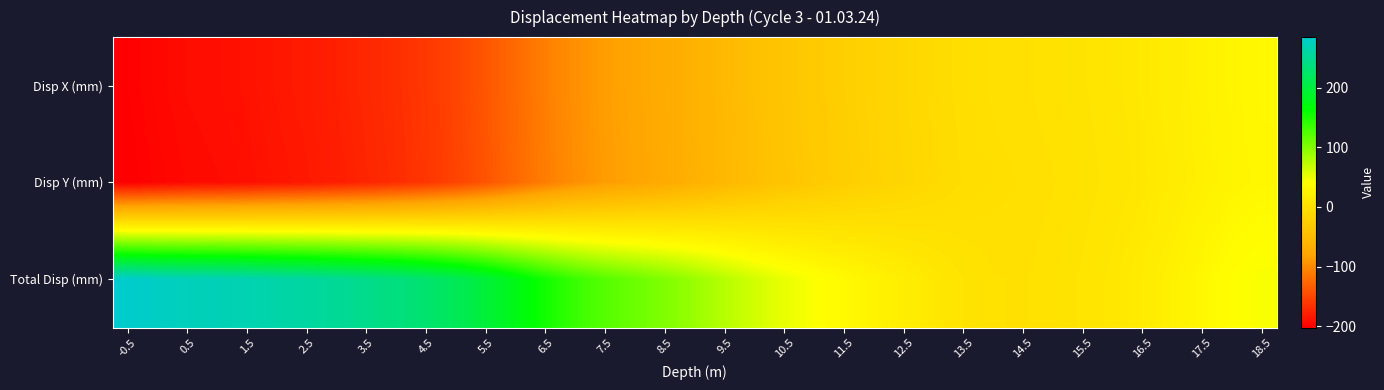

Reading left to right, extract all data points from this chart.

Disp X (mm): -200.4	-195.6	-192.4	-191.0	-188.2	-184.6	-181.7	-177.3	-172.3	-167.1	-160.5	-151.0	-138.2	-123.0	-108.0	-95.2	-85.6	-78.3	-71.0	-62.5	-53.0	-43.9	-36.0	-29.3	-23.6	-17.8	-12.6	-7.2	-2.8	-0.1	1.0	2.5	4.7	7.7	11.4	16.9	23.1	29.1	32.1
Disp Y (mm): -202.2	-197.4	-194.3	-192.9	-190.1	-186.4	-183.6	-179.1	-174.1	-168.5	-161.7	-152.2	-139.4	-124.1	-109.2	-96.5	-86.8	-79.6	-72.3	-63.8	-54.3	-45.1	-37.2	-30.6	-24.9	-19.1	-13.9	-8.5	-4.1	-1.5	-0.4	1.1	3.3	6.3	10.1	15.5	21.6	27.8	31.1
Total Disp (mm): 284.7	277.9	273.4	271.5	267.5	262.4	258.4	252.0	245.0	237.3	227.8	214.4	196.3	174.7	153.6	135.5	121.9	111.7	101.4	89.3	75.9	62.9	51.7	42.4	34.3	26.1	18.8	11.1	4.9	1.5	1.0	2.8	5.7	10.0	15.2	22.9	31.7	40.2	44.7